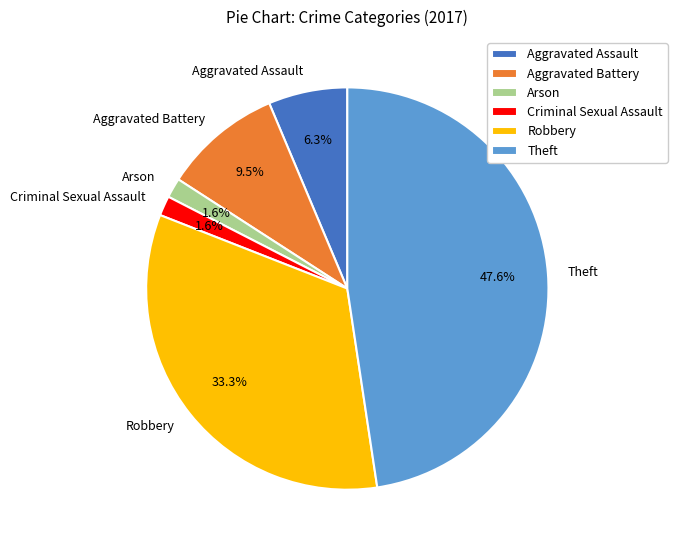

To the nearest percent, what percentage of the pie is Robbery?

33%